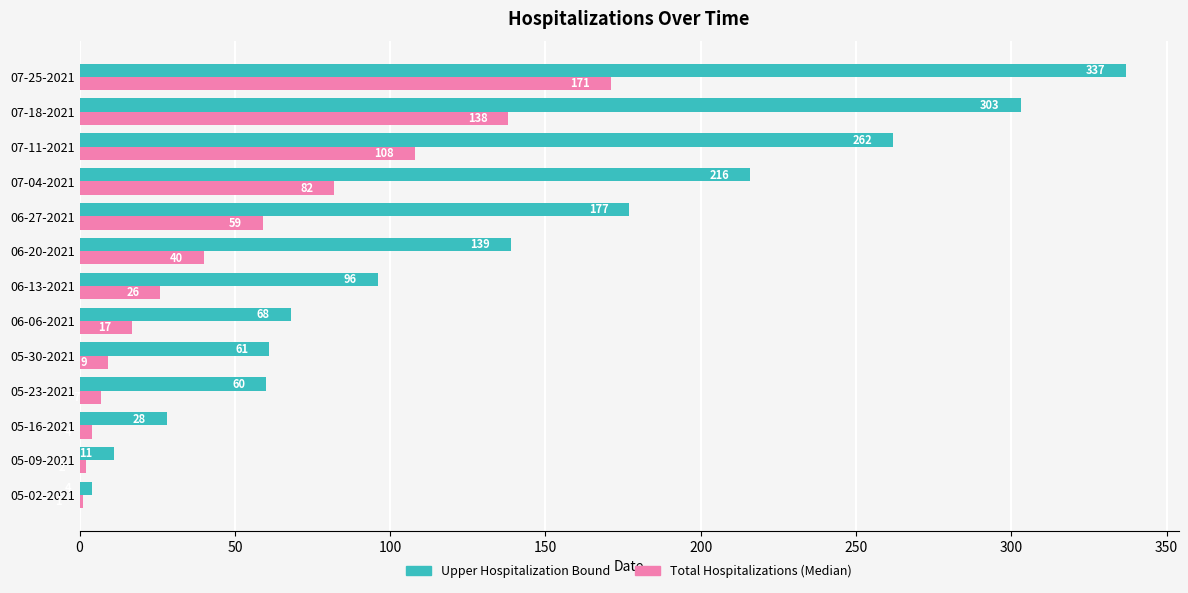

Which series has the largest total across all categories?

Upper Hospitalization Bound